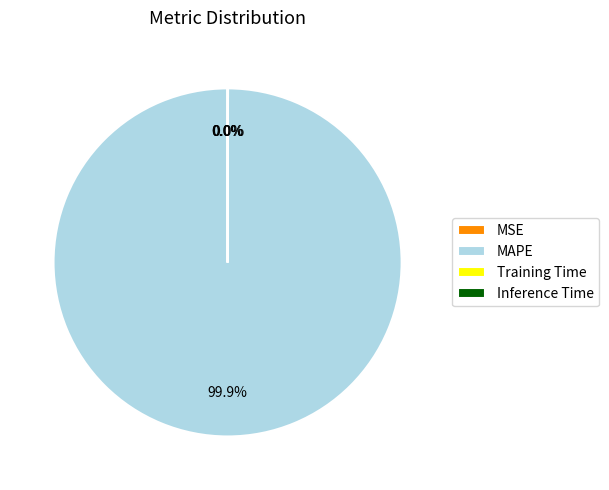

Does any single category account for the majority?

Yes